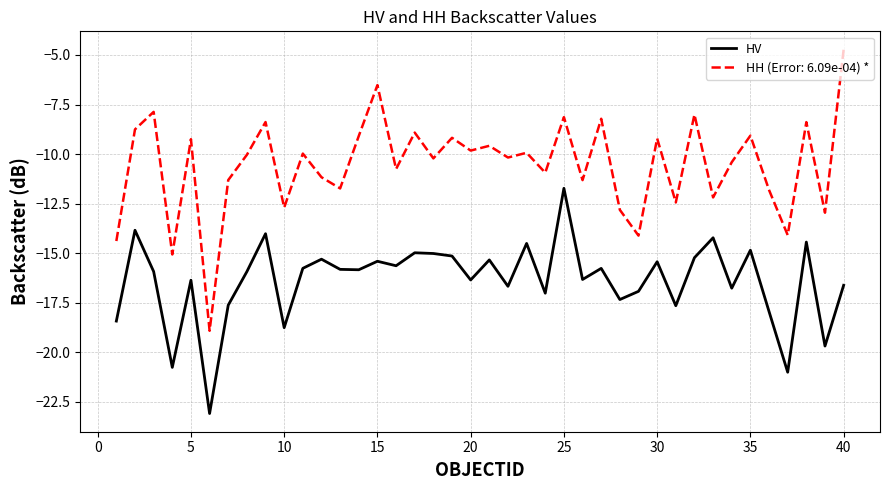

How many lines are shown in the chart?

2